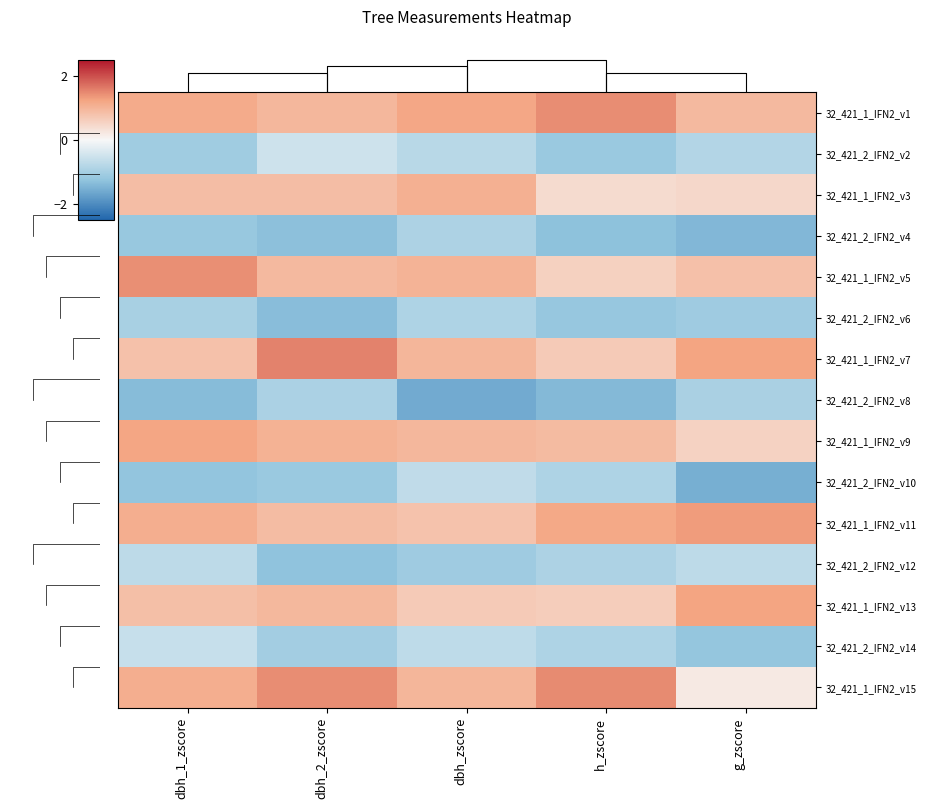

What is the average value of the 32_421_2_IFN2_v10 series?

-1.1